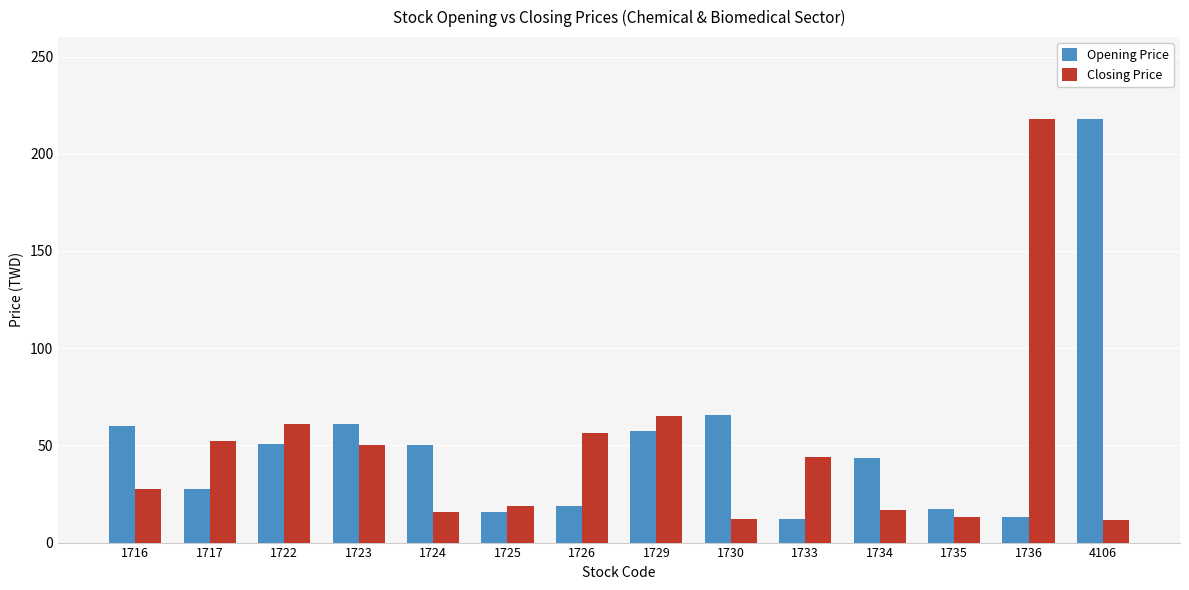

How many distinct data groups are displayed?

2